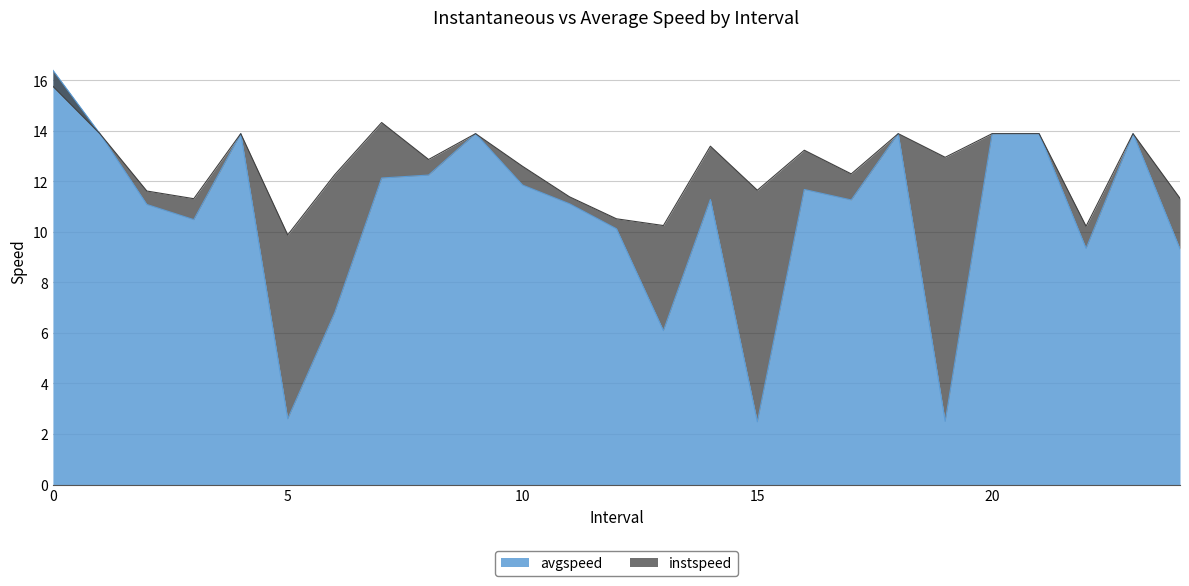

What are all the series names shown in the legend?

instspeed, avgspeed